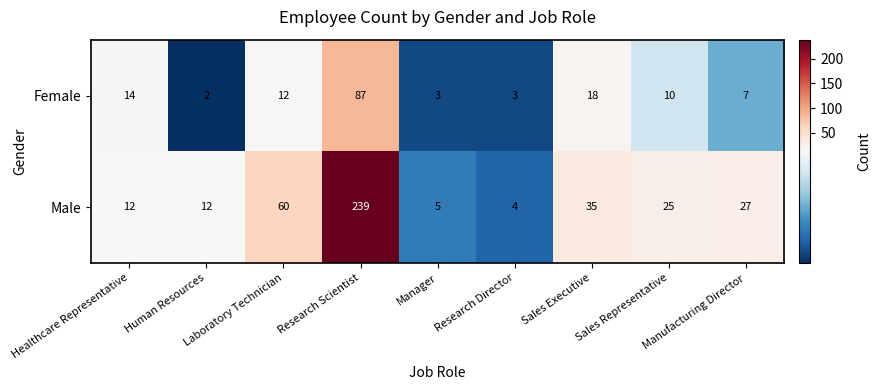

True or false: Female has a value of 32 at Sales Executive.

False